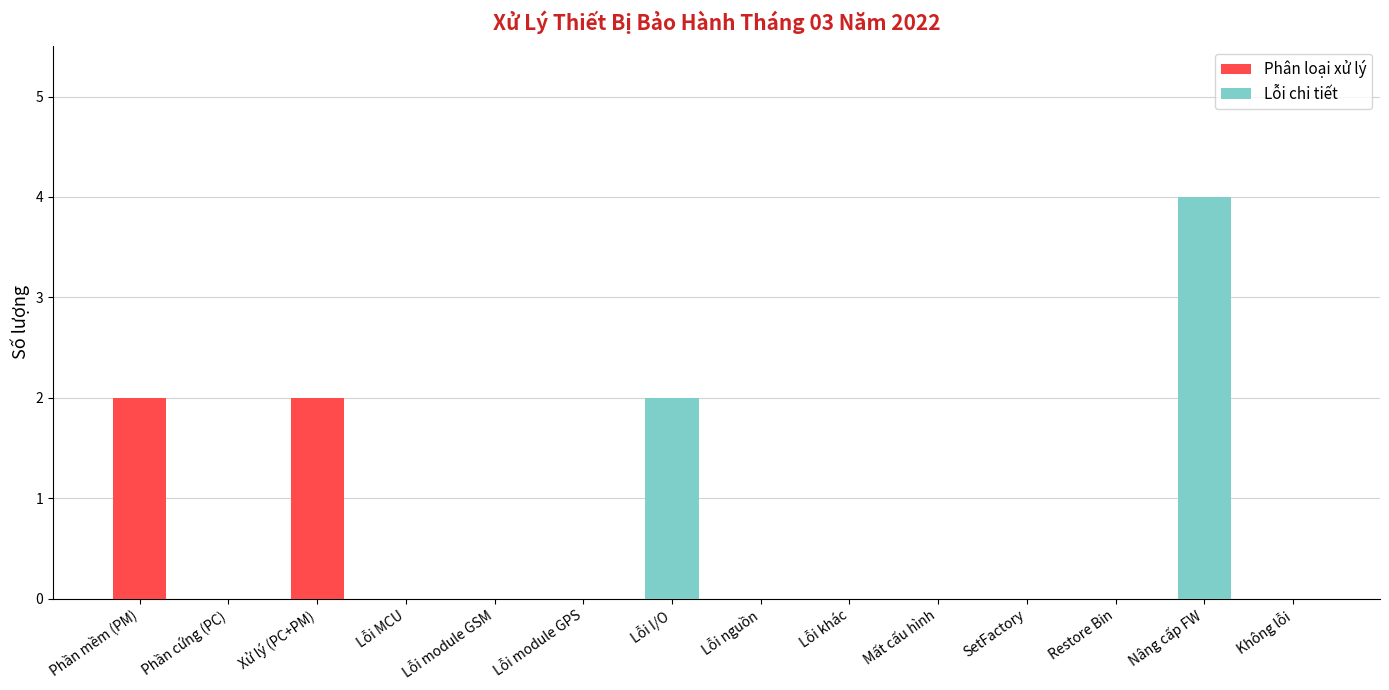

What is the sum of all Phân loại xử lý values?

4